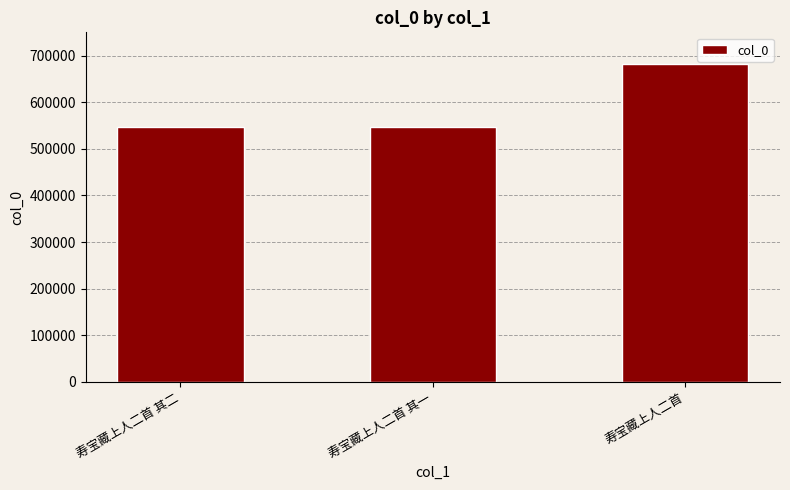

What is the difference between the maximum and second lowest values?

134837